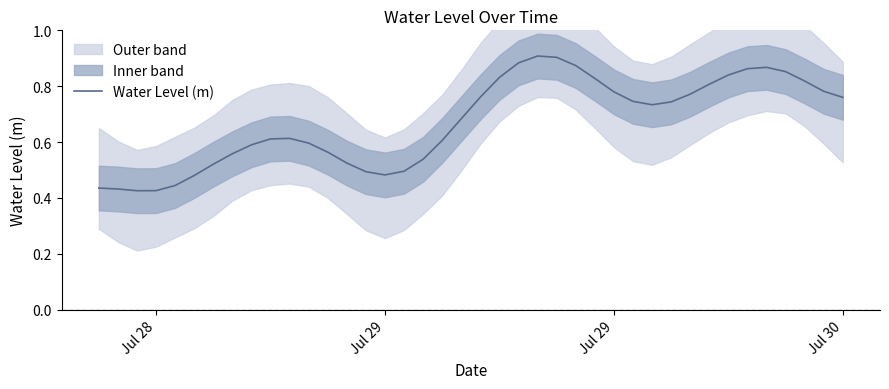

What is the label of the 4th point from the left?

Jul 28